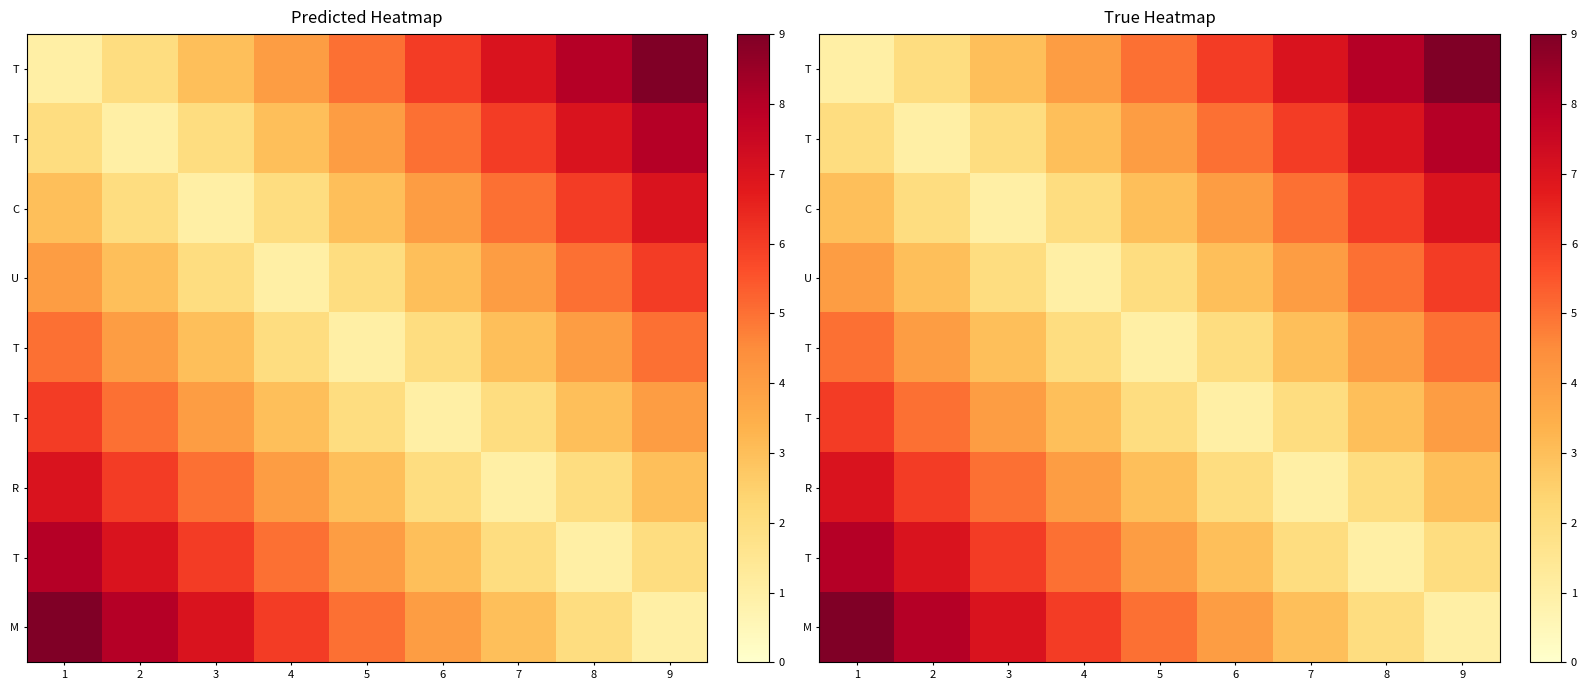

Which label corresponds to the largest value in the chart?

9